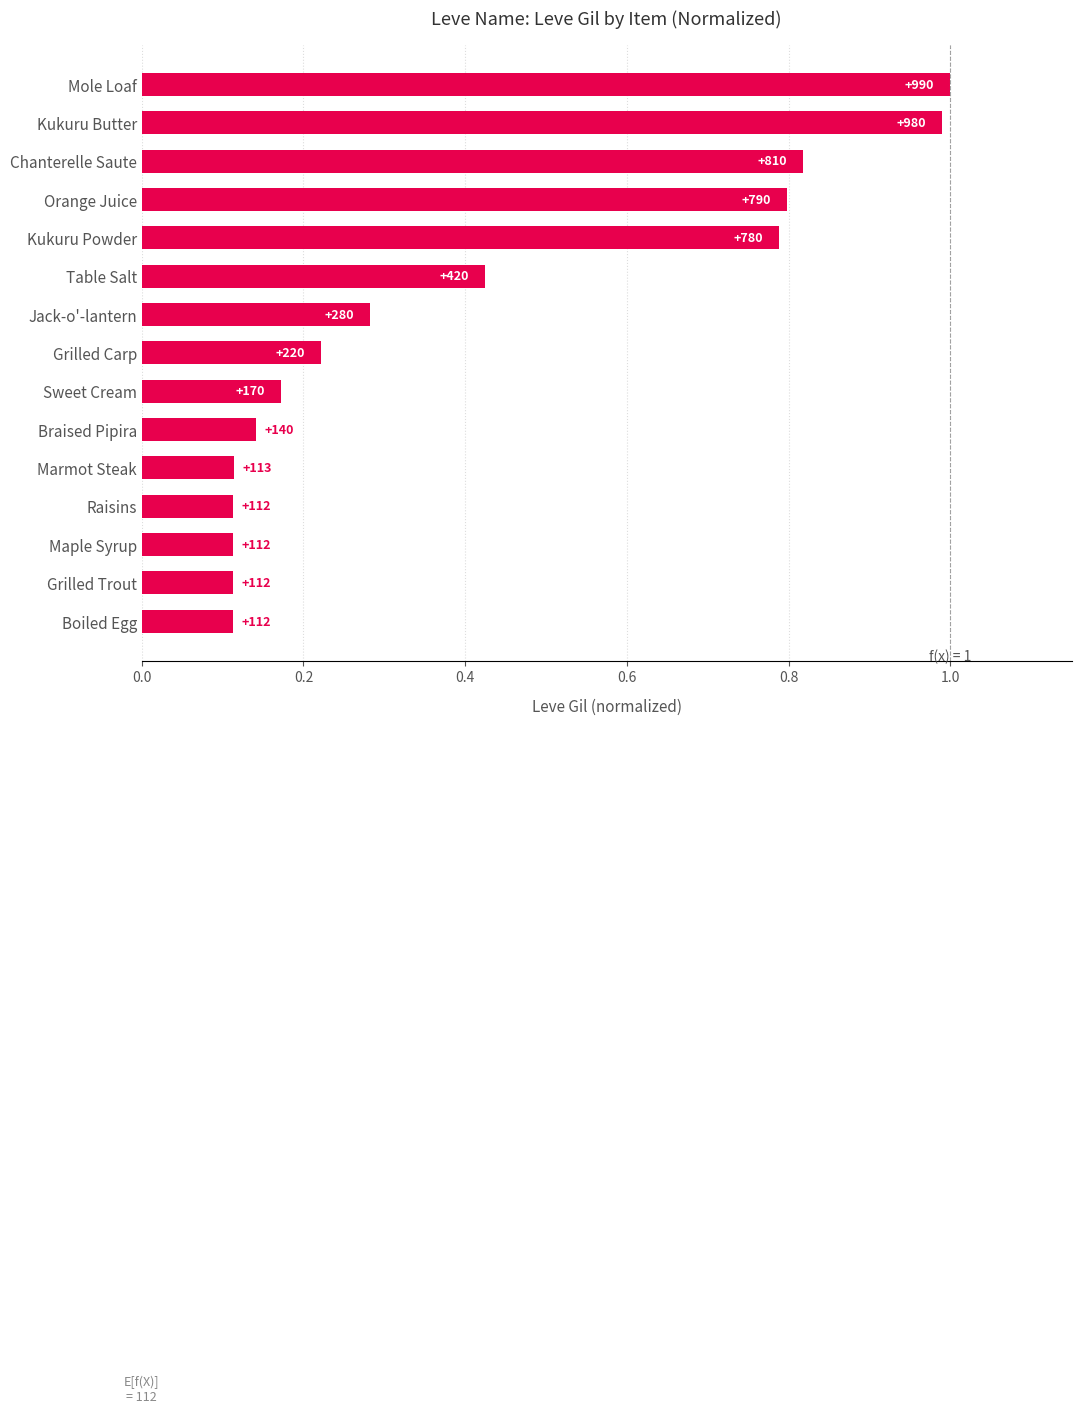

How many bars are there in total?

15